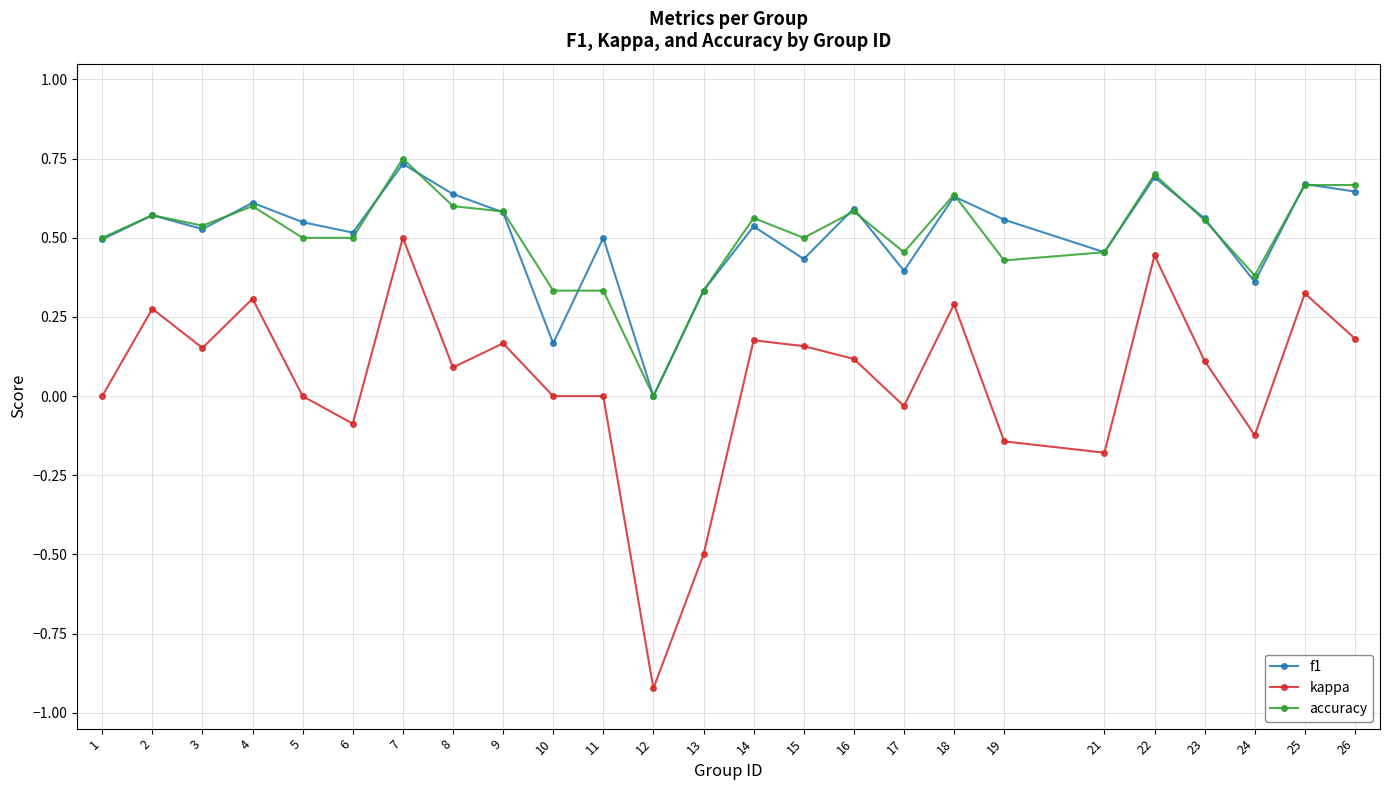

True or false: accuracy has a value of 0.2 at 5.

False